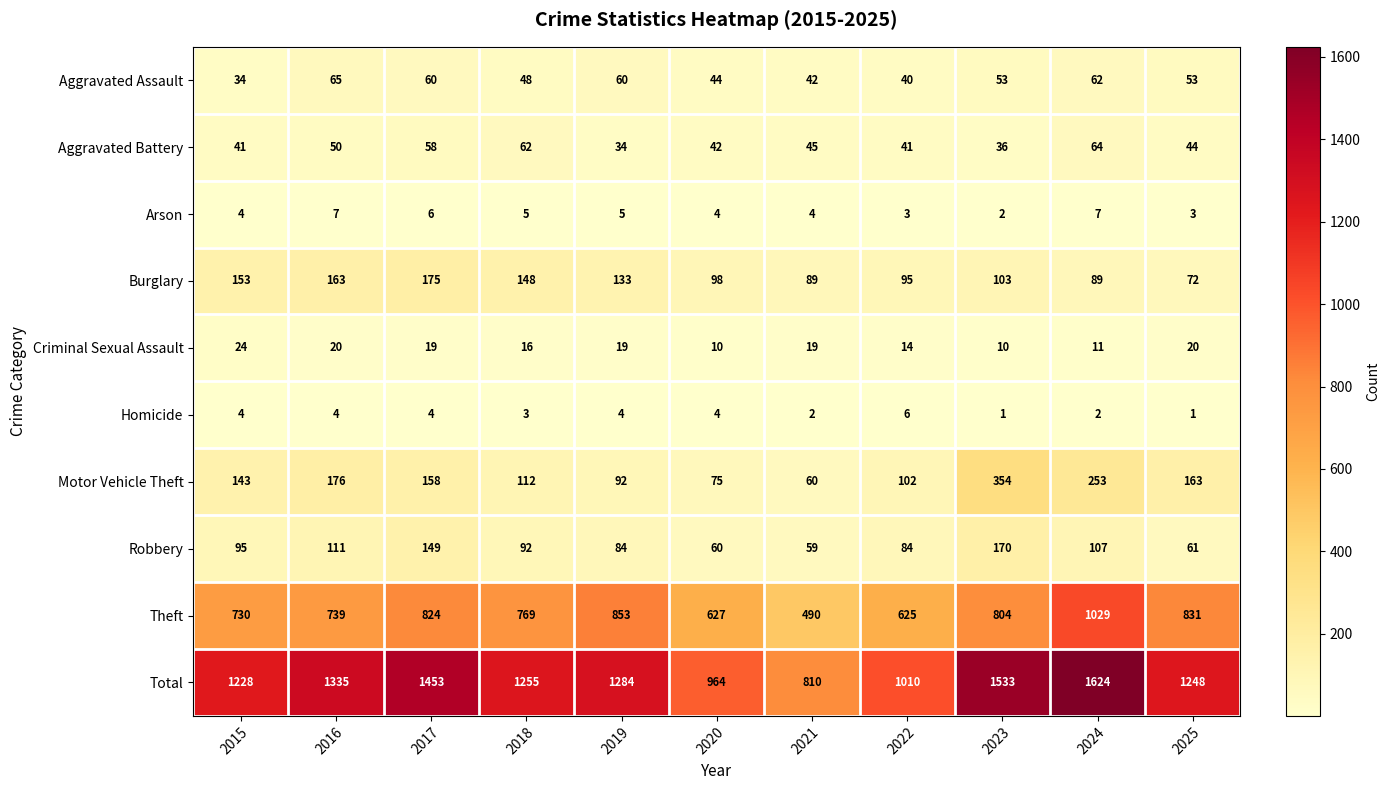

At 2022, list the series in order from smallest to largest.

Arson, Homicide, Criminal Sexual Assault, Aggravated Assault, Aggravated Battery, Robbery, Burglary, Motor Vehicle Theft, Theft, Total